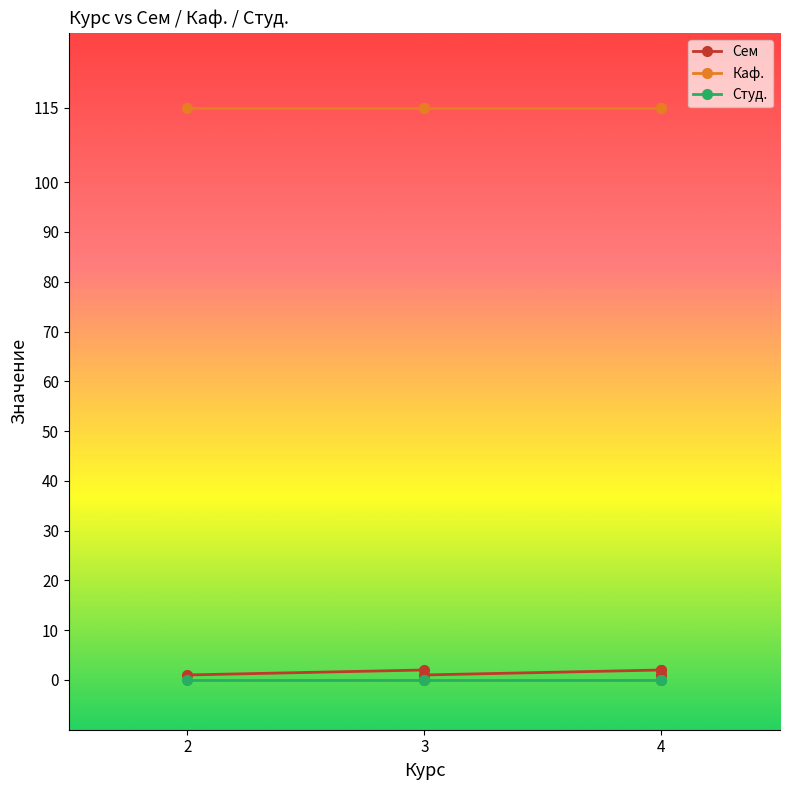

What is the total value across all series at 2?

116